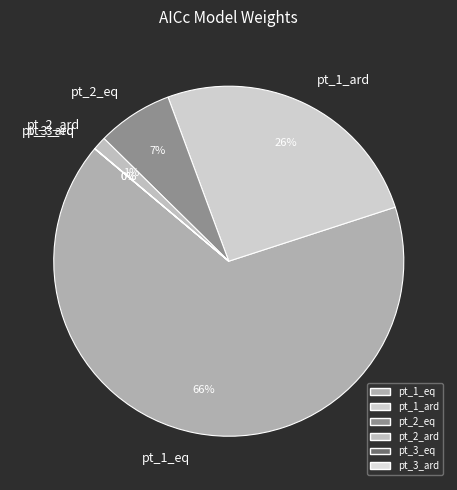

To the nearest percent, what is the difference between the largest and smallest slice percentages?

66%